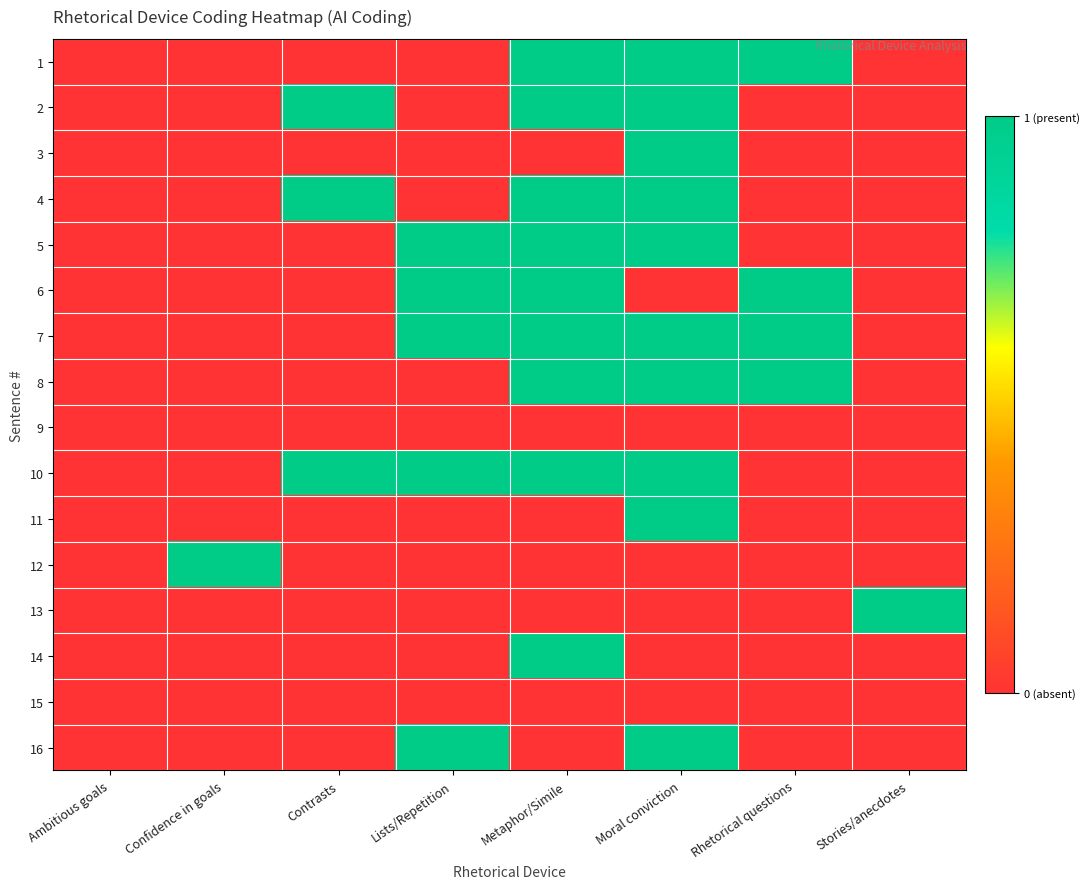

Reading right to left, what are all the values shown in this chart?

1: Stories/anecdotes=0	Rhetorical questions=1	Moral conviction=1	Metaphor/Simile=1	Lists/Repetition=0	Contrasts=0	Confidence in goals=0	Ambitious goals=0
2: Stories/anecdotes=0	Rhetorical questions=0	Moral conviction=1	Metaphor/Simile=1	Lists/Repetition=0	Contrasts=1	Confidence in goals=0	Ambitious goals=0
3: Stories/anecdotes=0	Rhetorical questions=0	Moral conviction=1	Metaphor/Simile=0	Lists/Repetition=0	Contrasts=0	Confidence in goals=0	Ambitious goals=0
4: Stories/anecdotes=0	Rhetorical questions=0	Moral conviction=1	Metaphor/Simile=1	Lists/Repetition=0	Contrasts=1	Confidence in goals=0	Ambitious goals=0
5: Stories/anecdotes=0	Rhetorical questions=0	Moral conviction=1	Metaphor/Simile=1	Lists/Repetition=1	Contrasts=0	Confidence in goals=0	Ambitious goals=0
6: Stories/anecdotes=0	Rhetorical questions=1	Moral conviction=0	Metaphor/Simile=1	Lists/Repetition=1	Contrasts=0	Confidence in goals=0	Ambitious goals=0
7: Stories/anecdotes=0	Rhetorical questions=1	Moral conviction=1	Metaphor/Simile=1	Lists/Repetition=1	Contrasts=0	Confidence in goals=0	Ambitious goals=0
8: Stories/anecdotes=0	Rhetorical questions=1	Moral conviction=1	Metaphor/Simile=1	Lists/Repetition=0	Contrasts=0	Confidence in goals=0	Ambitious goals=0
9: Stories/anecdotes=0	Rhetorical questions=0	Moral conviction=0	Metaphor/Simile=0	Lists/Repetition=0	Contrasts=0	Confidence in goals=0	Ambitious goals=0
10: Stories/anecdotes=0	Rhetorical questions=0	Moral conviction=1	Metaphor/Simile=1	Lists/Repetition=1	Contrasts=1	Confidence in goals=0	Ambitious goals=0
11: Stories/anecdotes=0	Rhetorical questions=0	Moral conviction=1	Metaphor/Simile=0	Lists/Repetition=0	Contrasts=0	Confidence in goals=0	Ambitious goals=0
12: Stories/anecdotes=0	Rhetorical questions=0	Moral conviction=0	Metaphor/Simile=0	Lists/Repetition=0	Contrasts=0	Confidence in goals=1	Ambitious goals=0
13: Stories/anecdotes=1	Rhetorical questions=0	Moral conviction=0	Metaphor/Simile=0	Lists/Repetition=0	Contrasts=0	Confidence in goals=0	Ambitious goals=0
14: Stories/anecdotes=0	Rhetorical questions=0	Moral conviction=0	Metaphor/Simile=1	Lists/Repetition=0	Contrasts=0	Confidence in goals=0	Ambitious goals=0
15: Stories/anecdotes=0	Rhetorical questions=0	Moral conviction=0	Metaphor/Simile=0	Lists/Repetition=0	Contrasts=0	Confidence in goals=0	Ambitious goals=0
16: Stories/anecdotes=0	Rhetorical questions=0	Moral conviction=1	Metaphor/Simile=0	Lists/Repetition=1	Contrasts=0	Confidence in goals=0	Ambitious goals=0